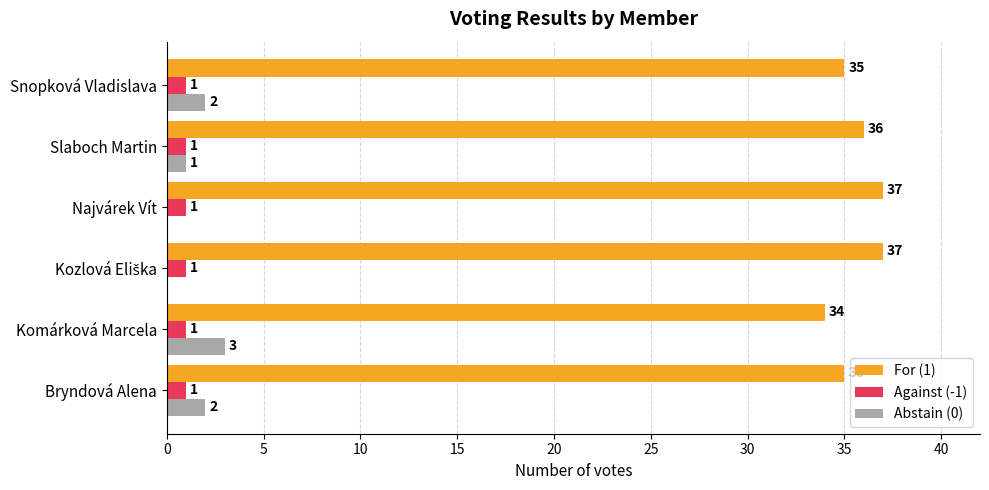

Which series has the largest total across all categories?

For (1)